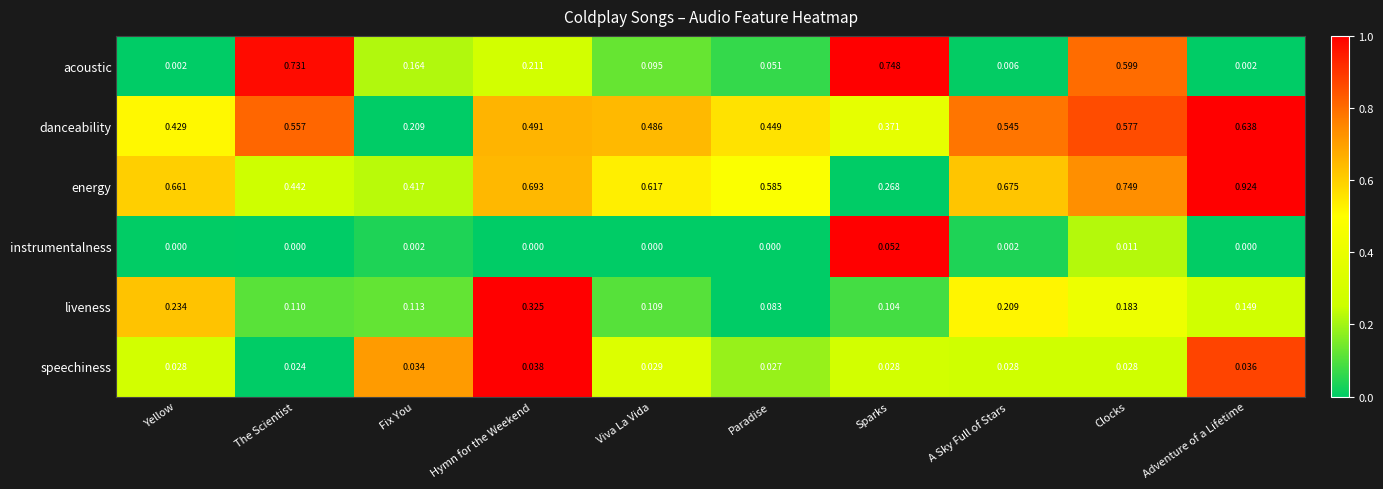

Count the number of categories in the chart.

10